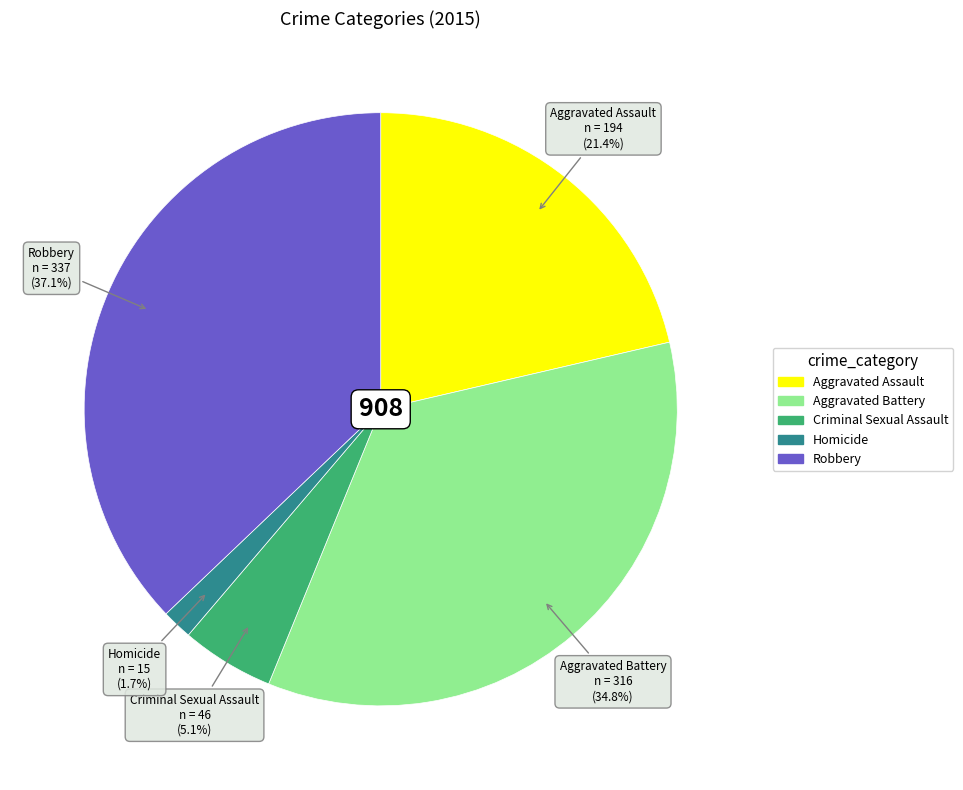

Which slice is the smallest?

Homicide